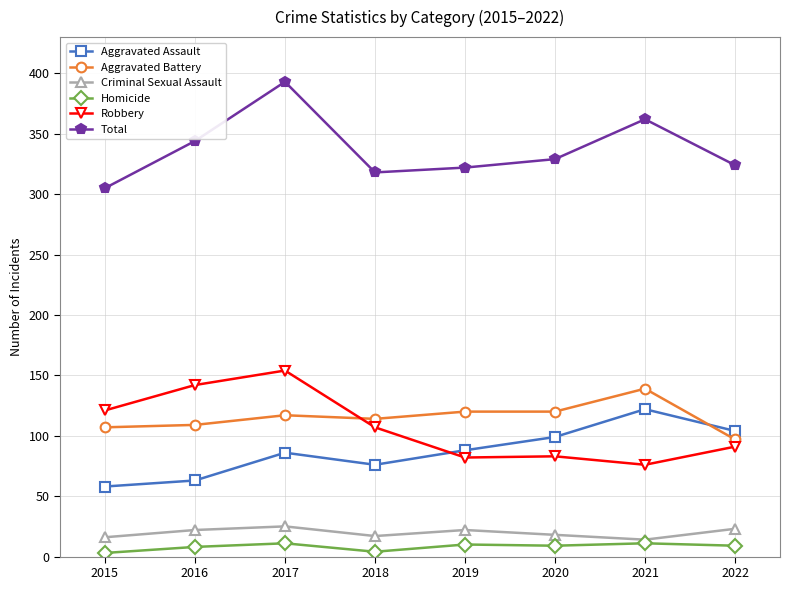

Is it true that Aggravated Battery equals 117 at 2017?

True